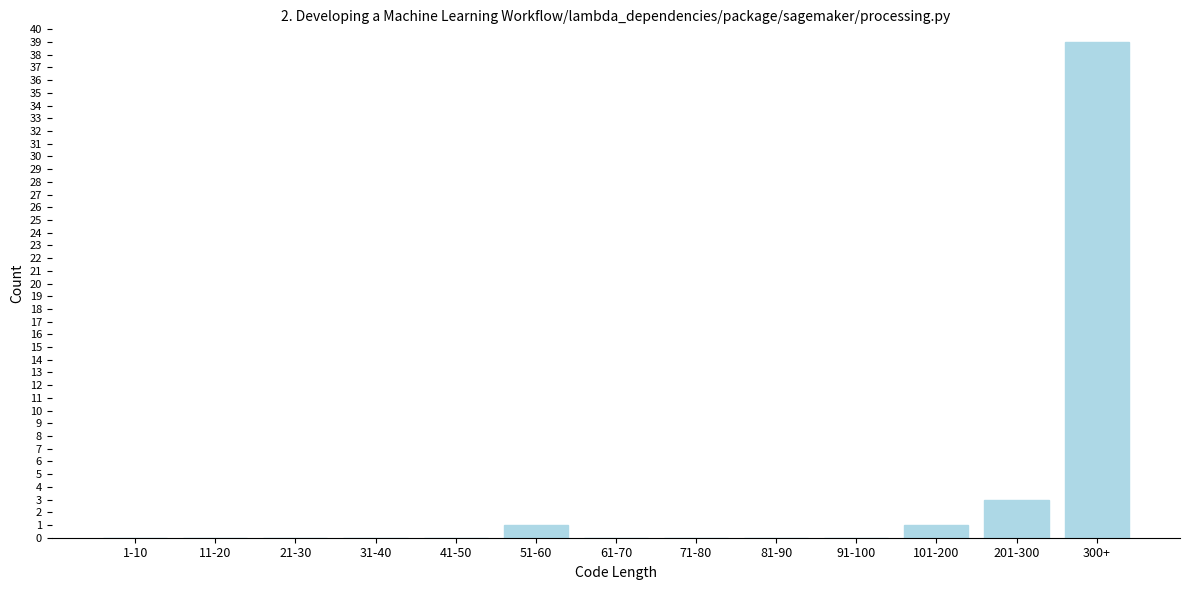

Reading left to right, list all the values displayed in this chart.

1-10=0	11-20=0	21-30=0	31-40=0	41-50=0	51-60=1	61-70=0	71-80=0	81-90=0	91-100=0	101-200=1	201-300=3	300+=39